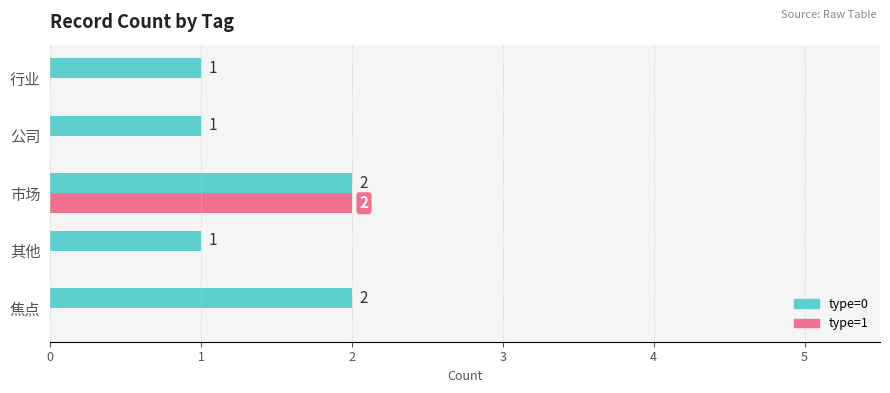

What are all the series names shown in the legend?

type=0, type=1